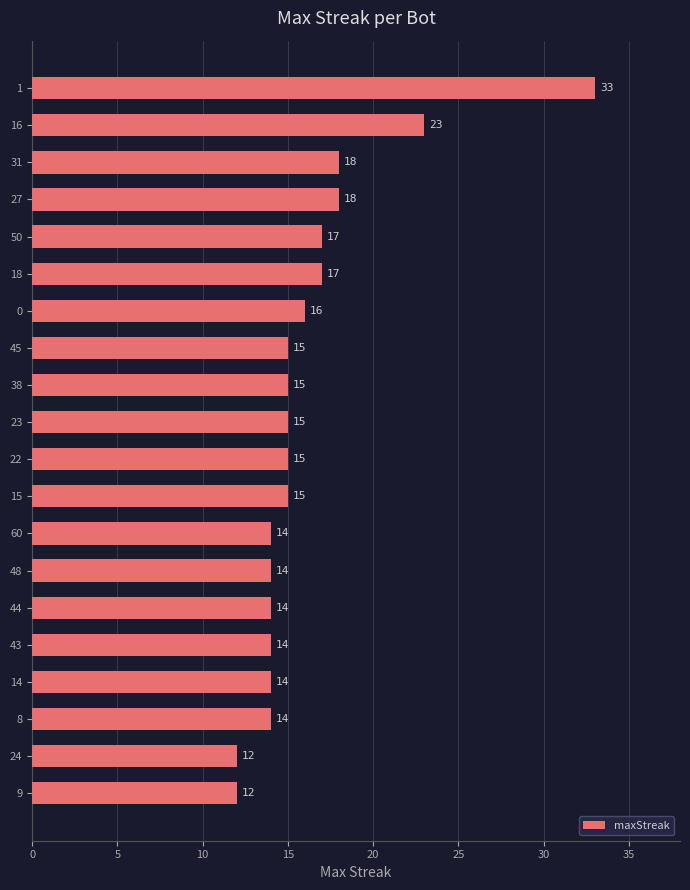

What is the change in value from 1 to 16?

-10